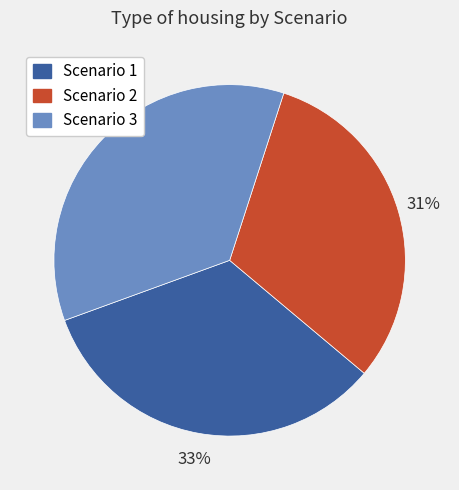

How many segments does this pie chart have?

3